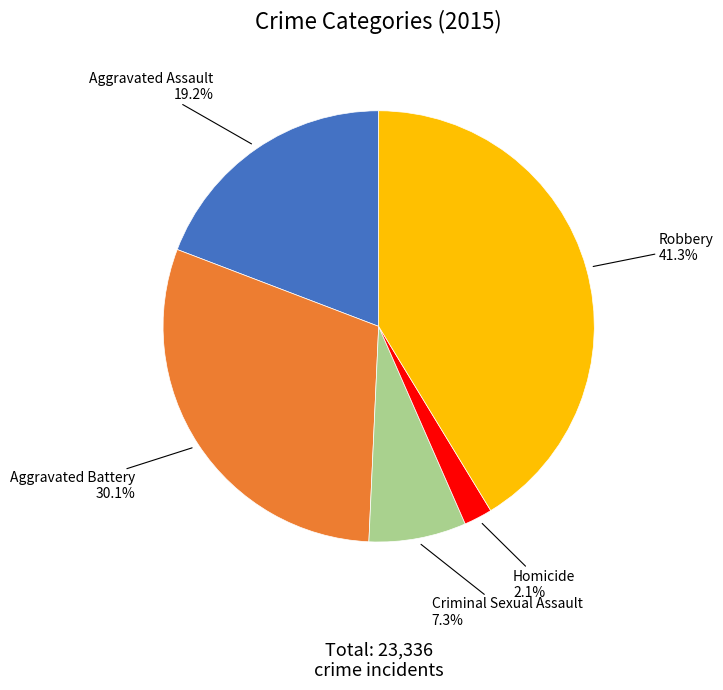

Does Aggravated Battery account for over 50% of the chart?

No